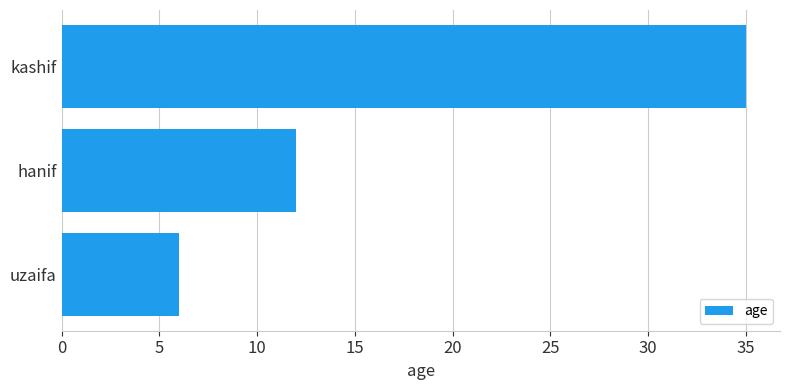

How many bars are there in total?

3